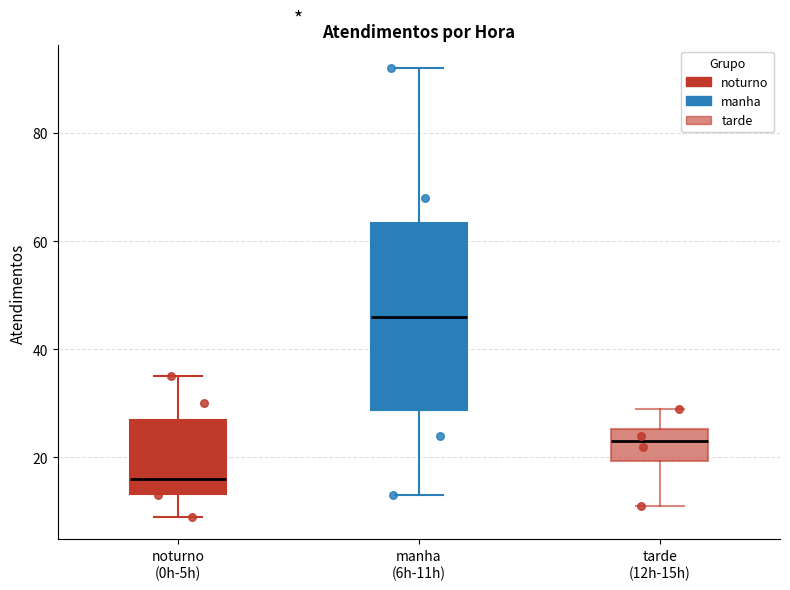

Which box has the highest median line?

manha (6h-11h)